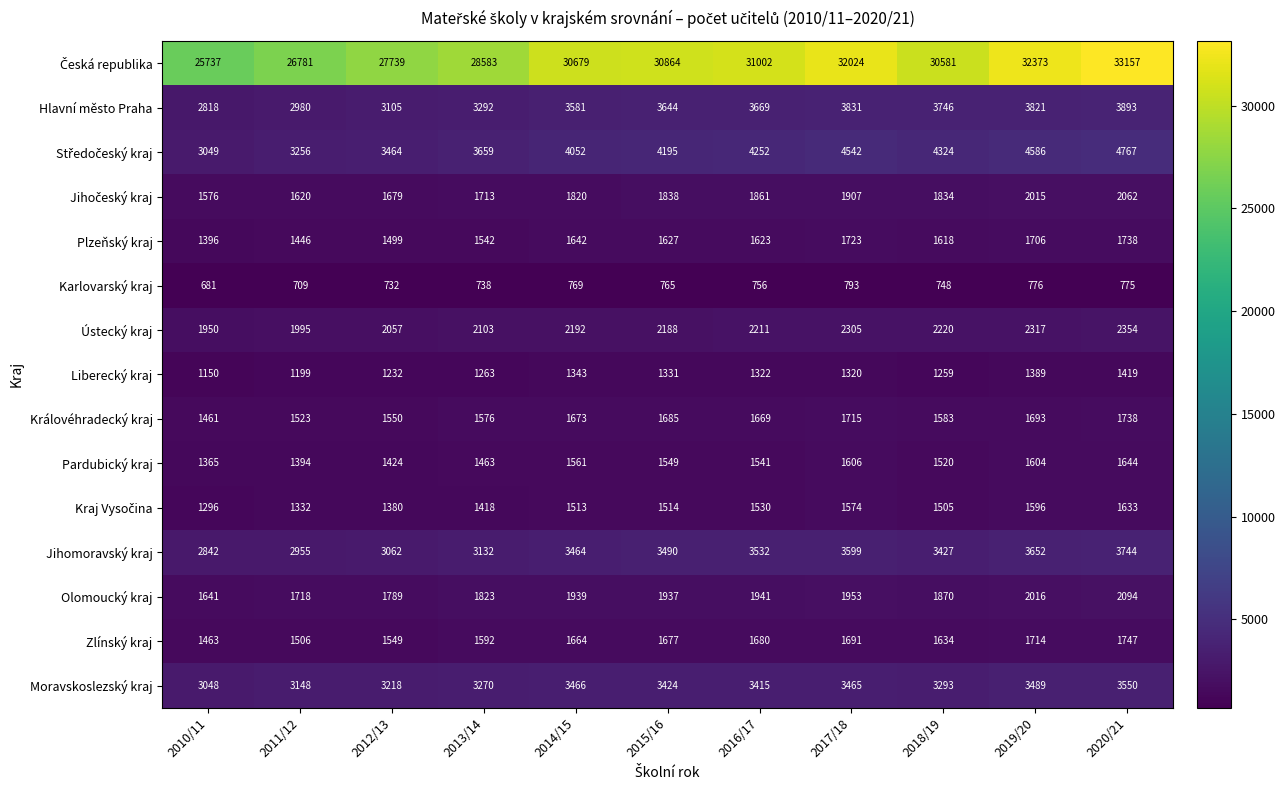

True or false: Hlavní město Praha has a value of 3105 at 2012/13.

True